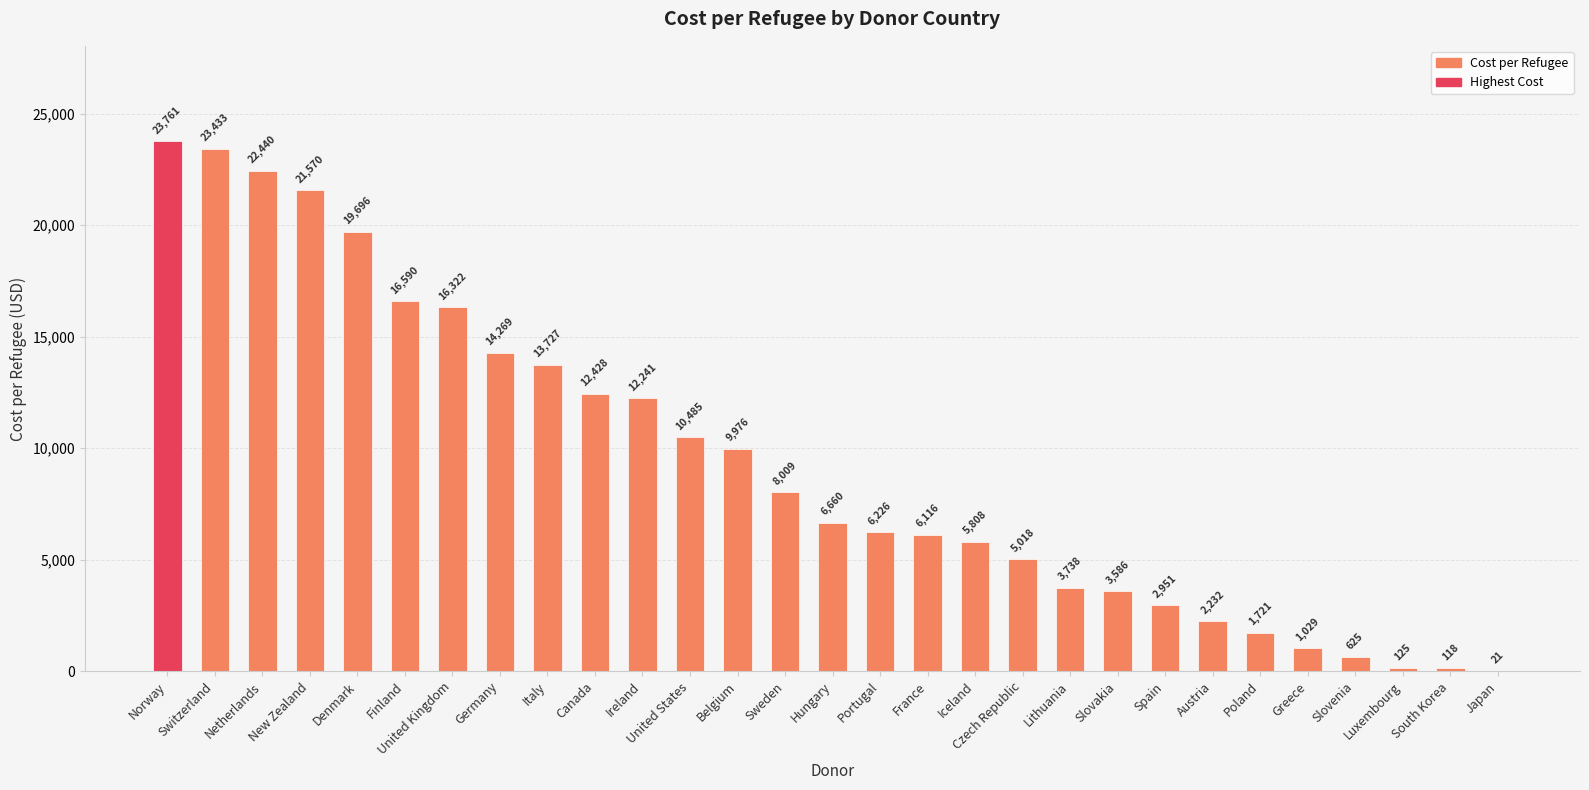

True or false: the data shows 30345.9 at Denmark.

False